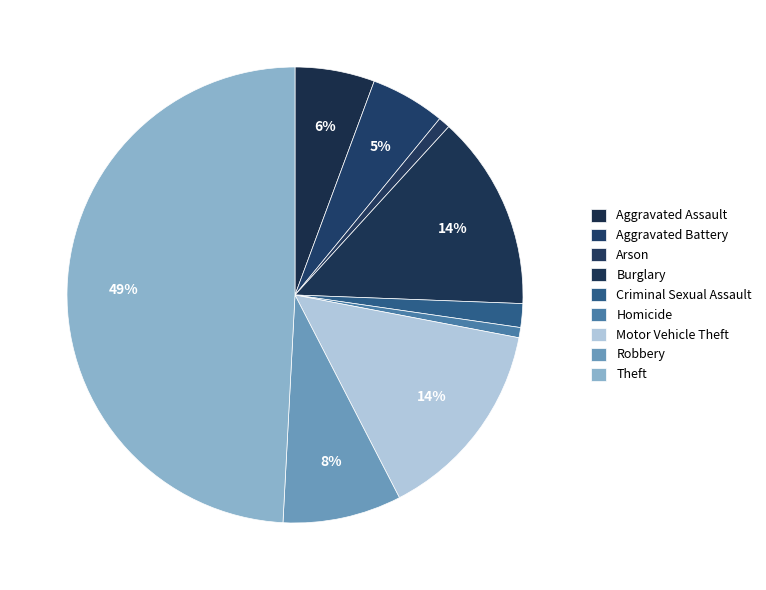

Is it true that Aggravated Assault is 14% of the pie?

False